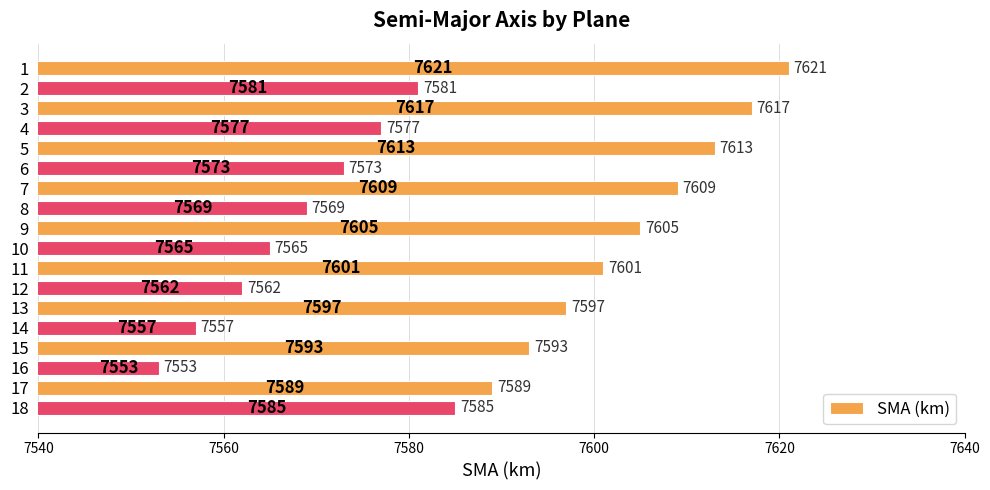

How many data points are less than 7589?

9